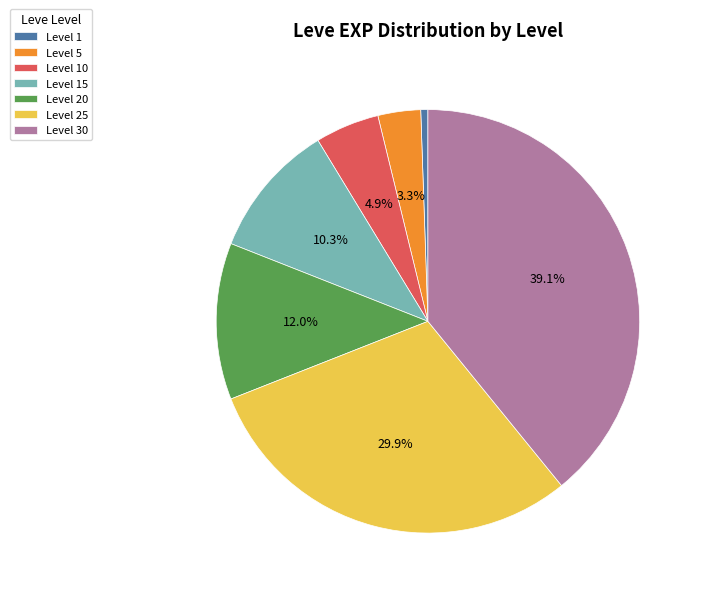

To the nearest percent, what is the average slice percentage?

14%